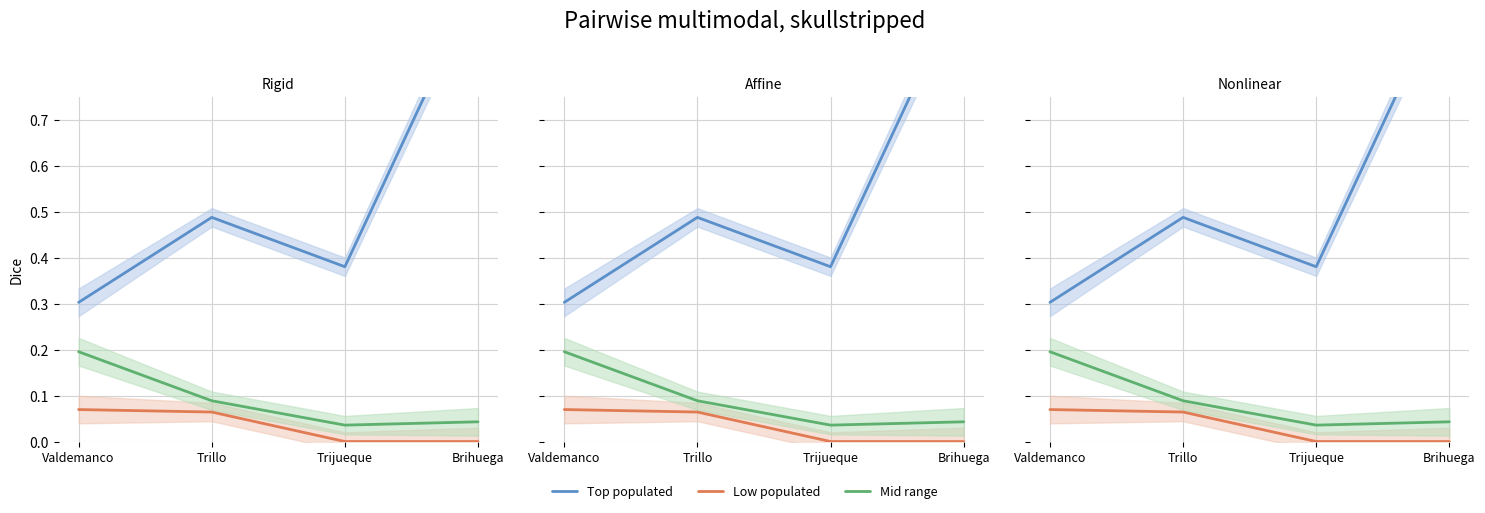

List the labels in order of Low populated value, smallest first.

Trijueque, Brihuega, Trillo, Valdemanco